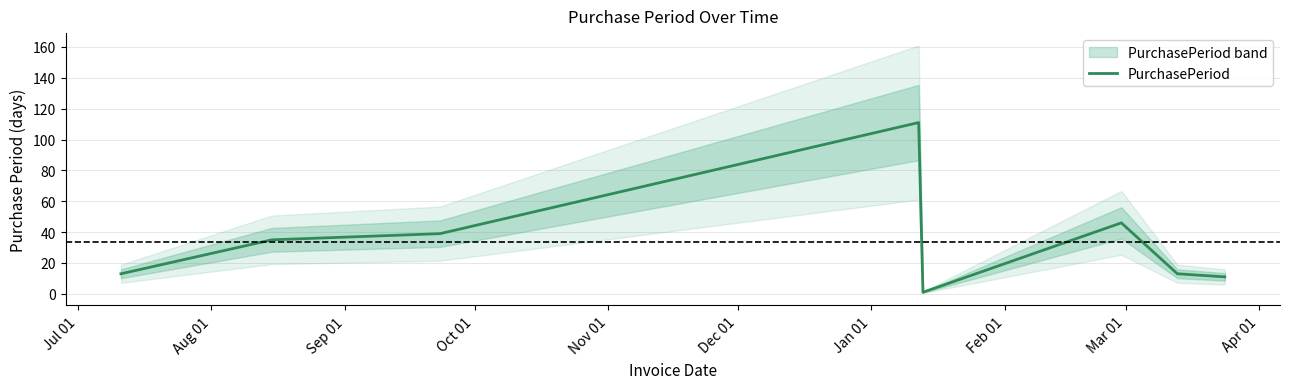

What is the highest value of the PurchasePeriod series?

111